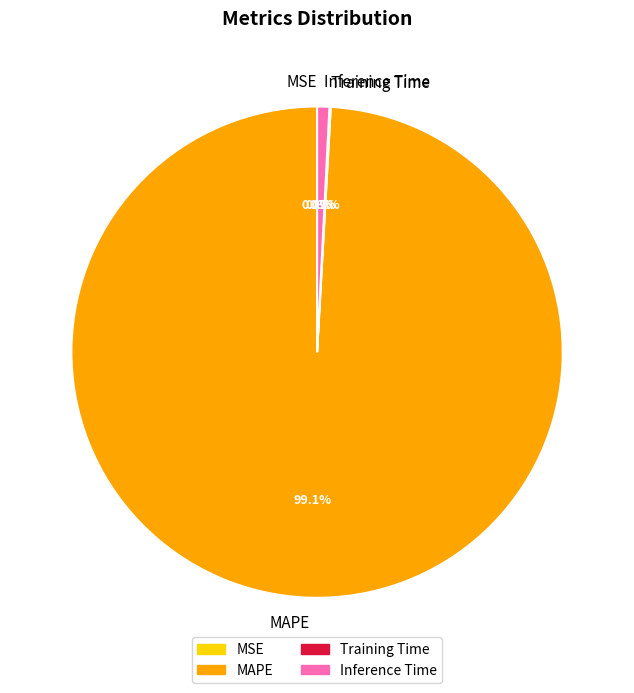

To the nearest percent, what is the difference between the Inference Time and MAPE slice percentages?

98%